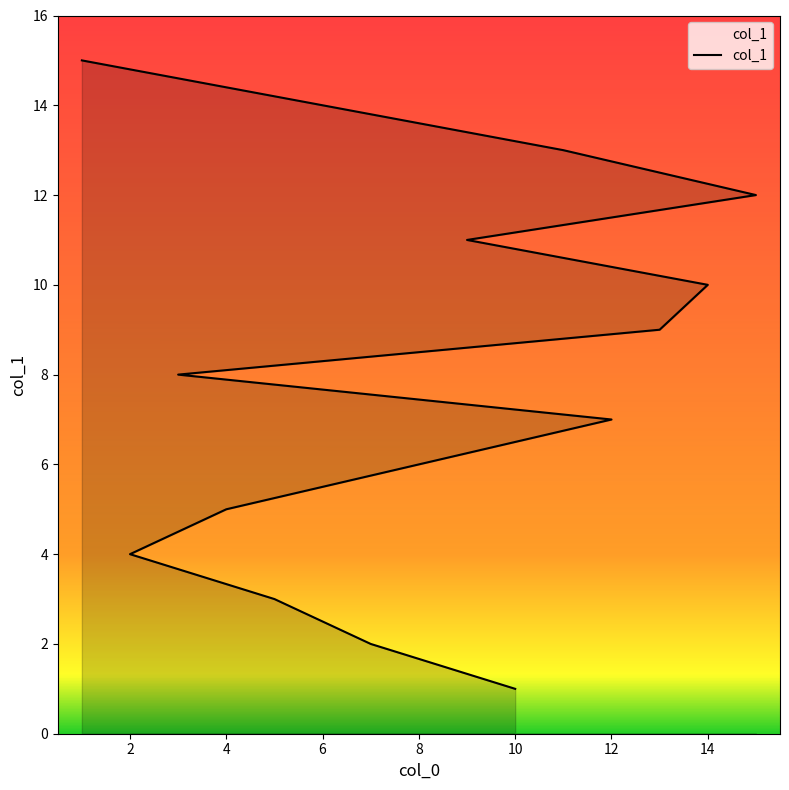

Reading left to right, what are all the values shown in this chart?

1	2	3	4	5	6	7	8	9	10	11	12	13	14	15